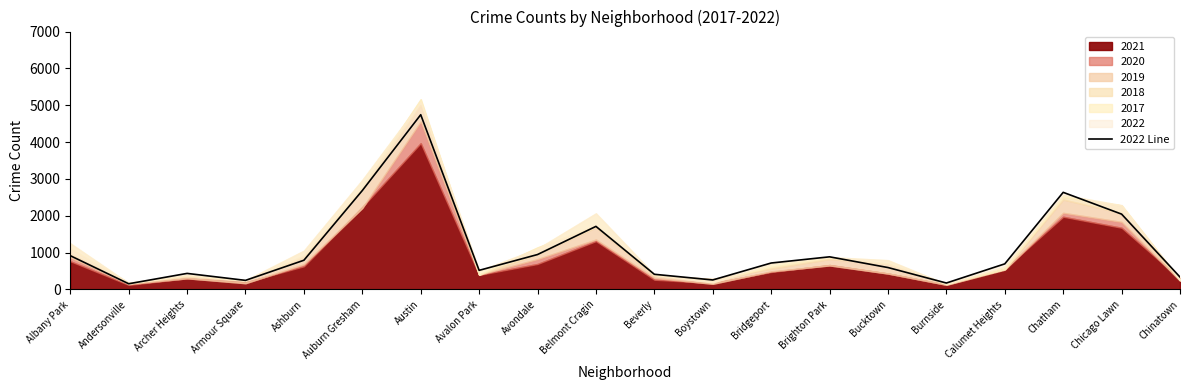

The value at Avondale is 948. True or false?

True